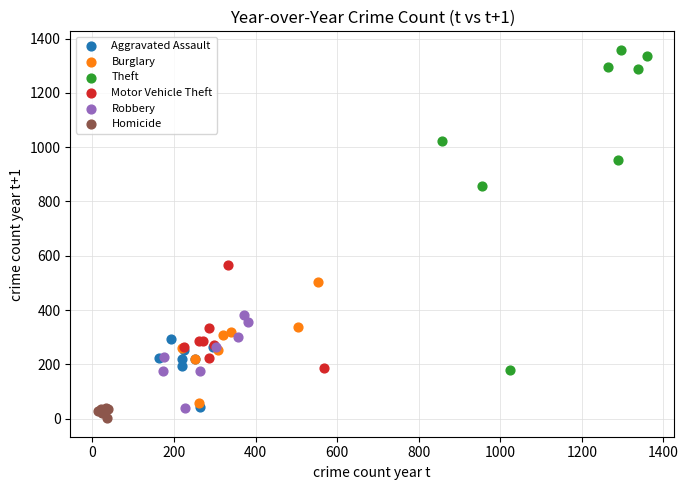

Which series has the widest spread of Y values?

Theft